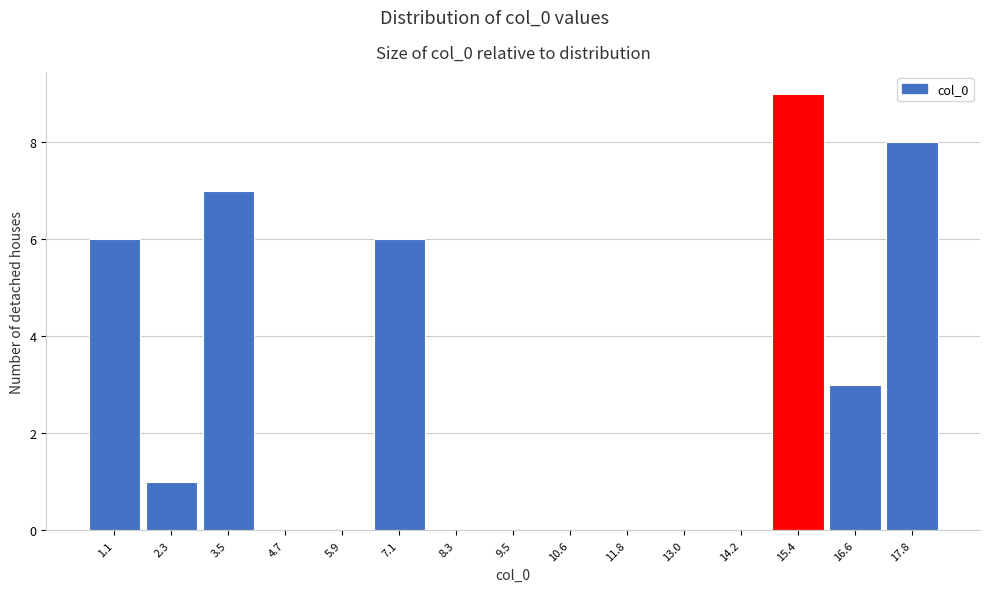

Reading left to right, extract all data points from this chart.

1.1=6	2.3=1	3.5=7	4.7=0	5.9=0	7.1=6	8.3=0	9.5=0	10.6=0	11.8=0	13.0=0	14.2=0	15.4=9	16.6=3	17.8=8